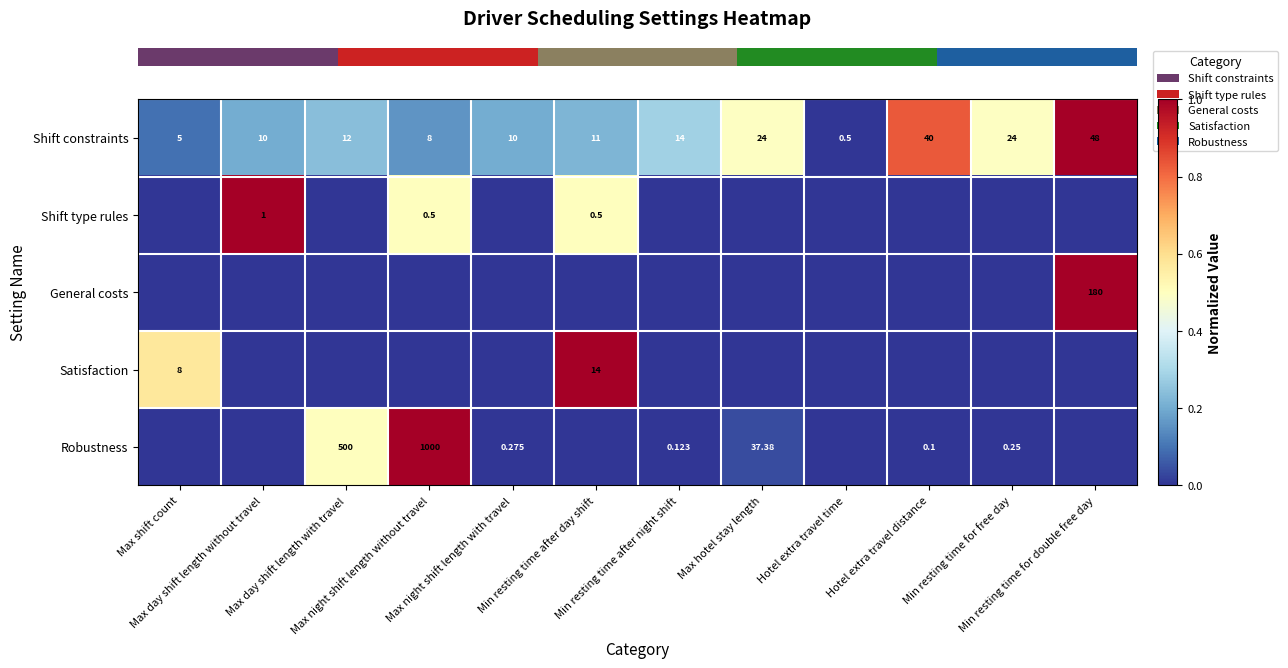

What is the total value across all series at Hotel extra travel distance?

0.8